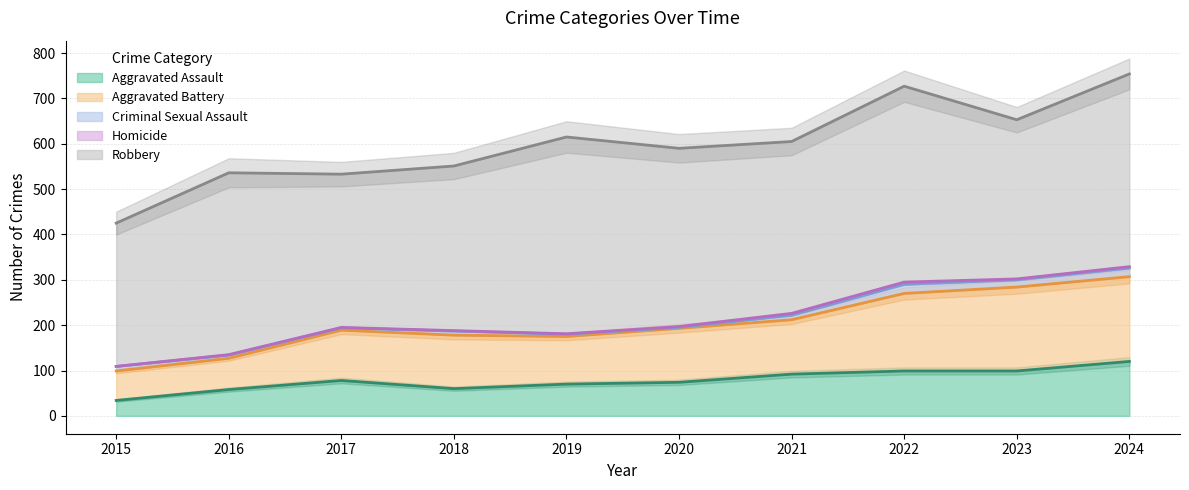

What is the approximate value of Robbery at 2023, to the nearest 50?

350